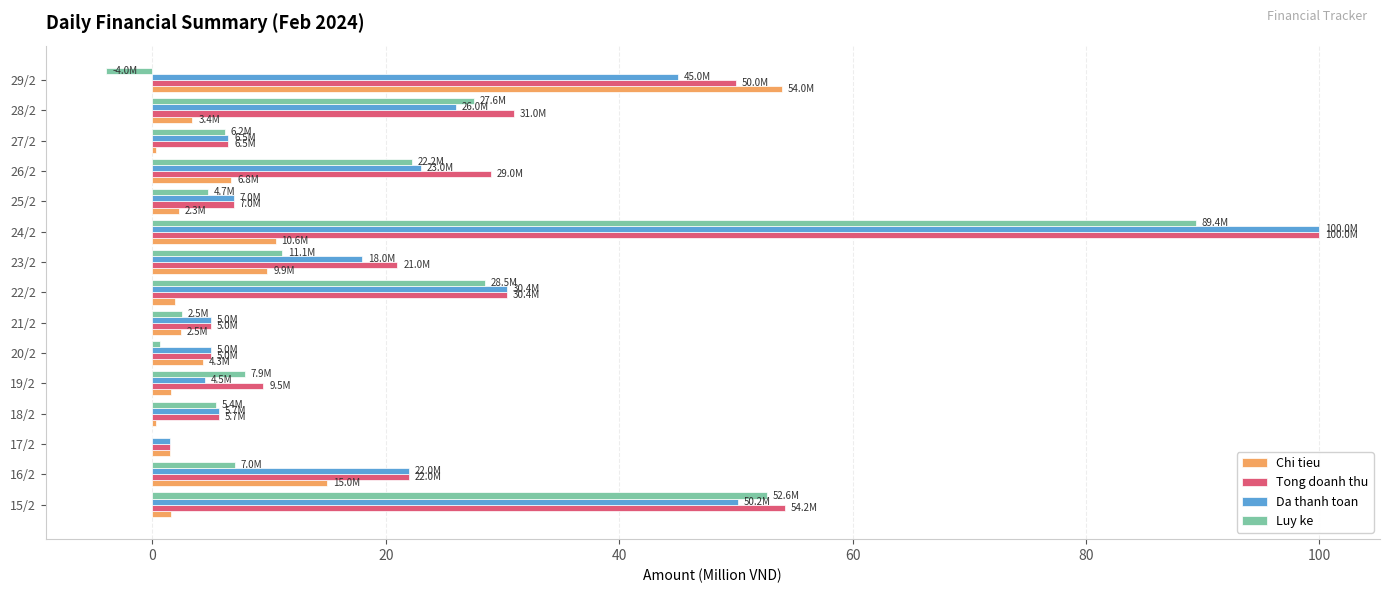

How many categories are shown in the chart?

15